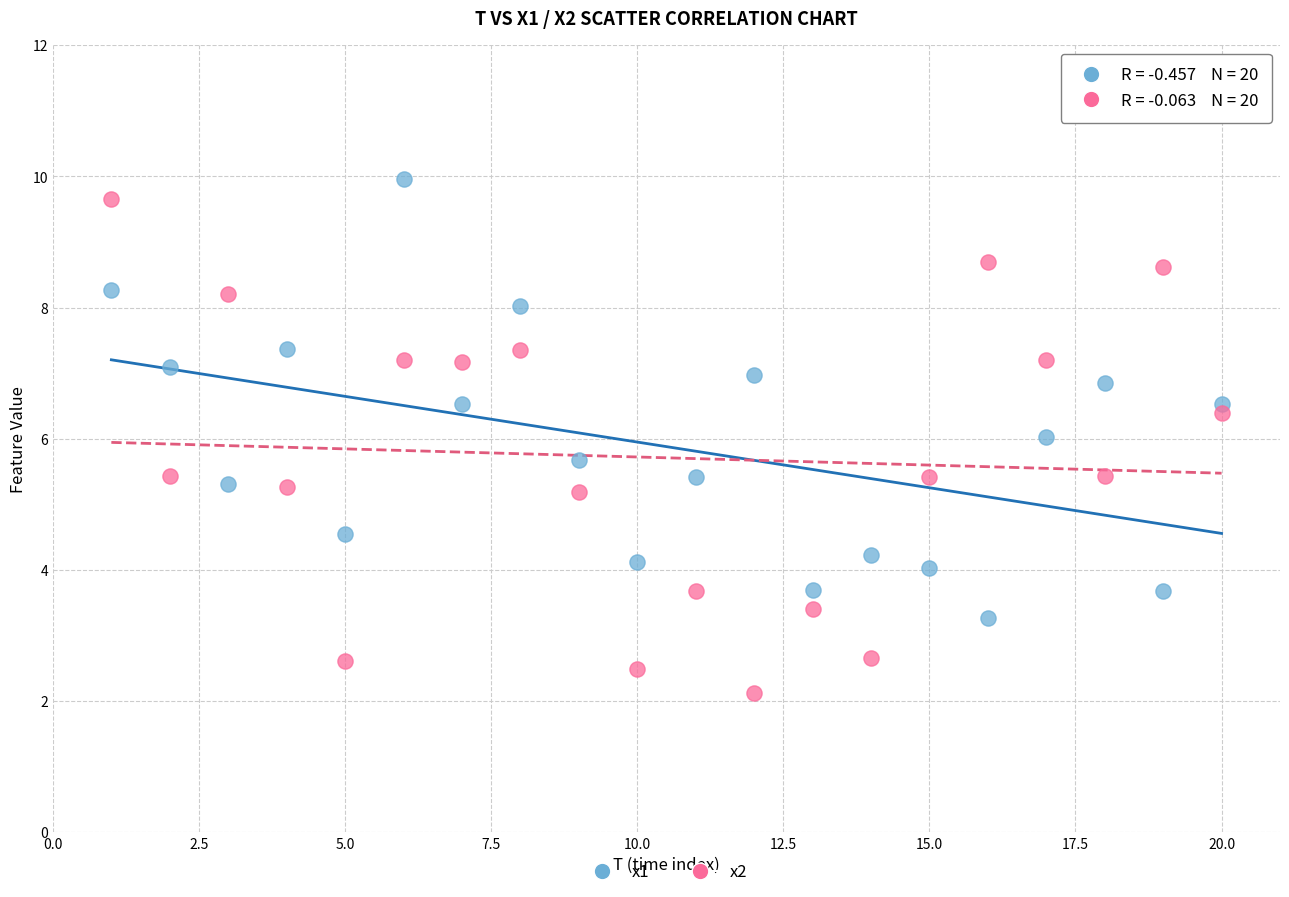

Which series has the largest Y range (max minus min)?

x2